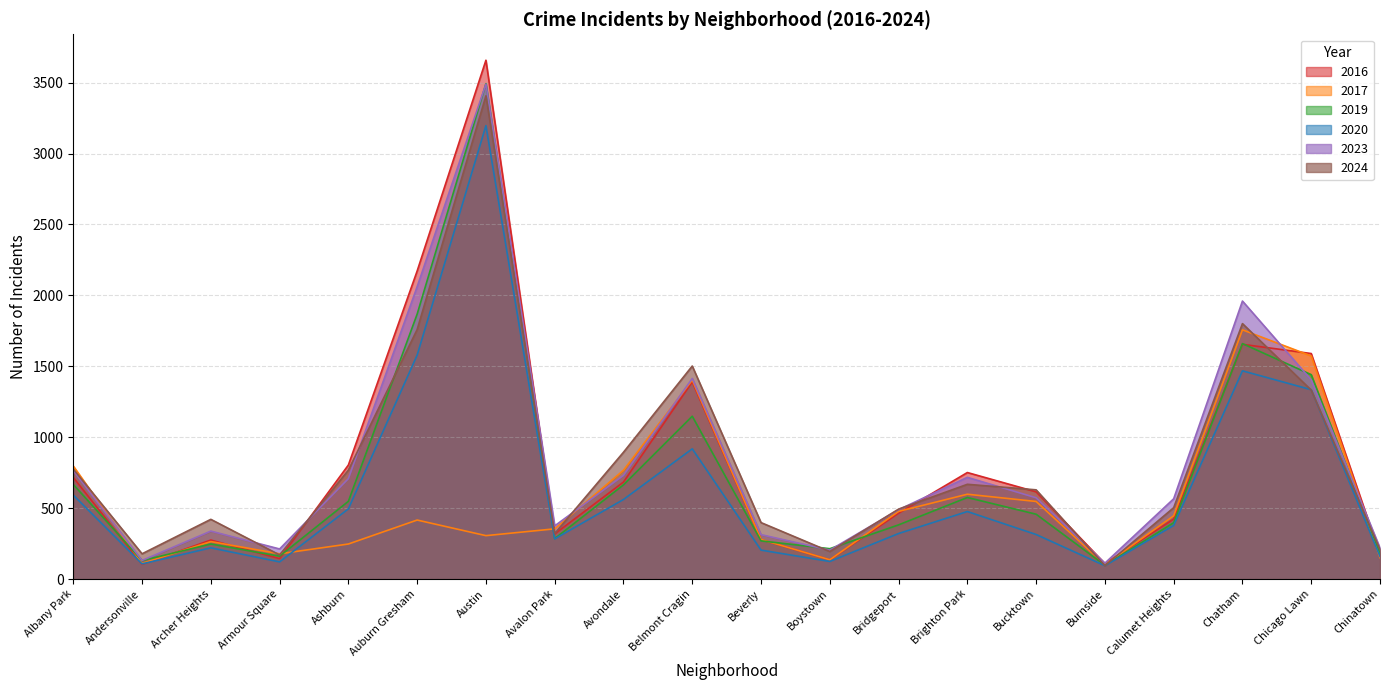

What is the label of the 9th point from the right?

Boystown